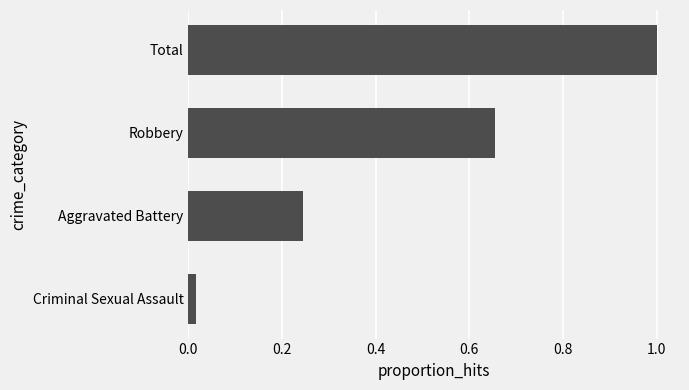

How many bars are there in total?

4